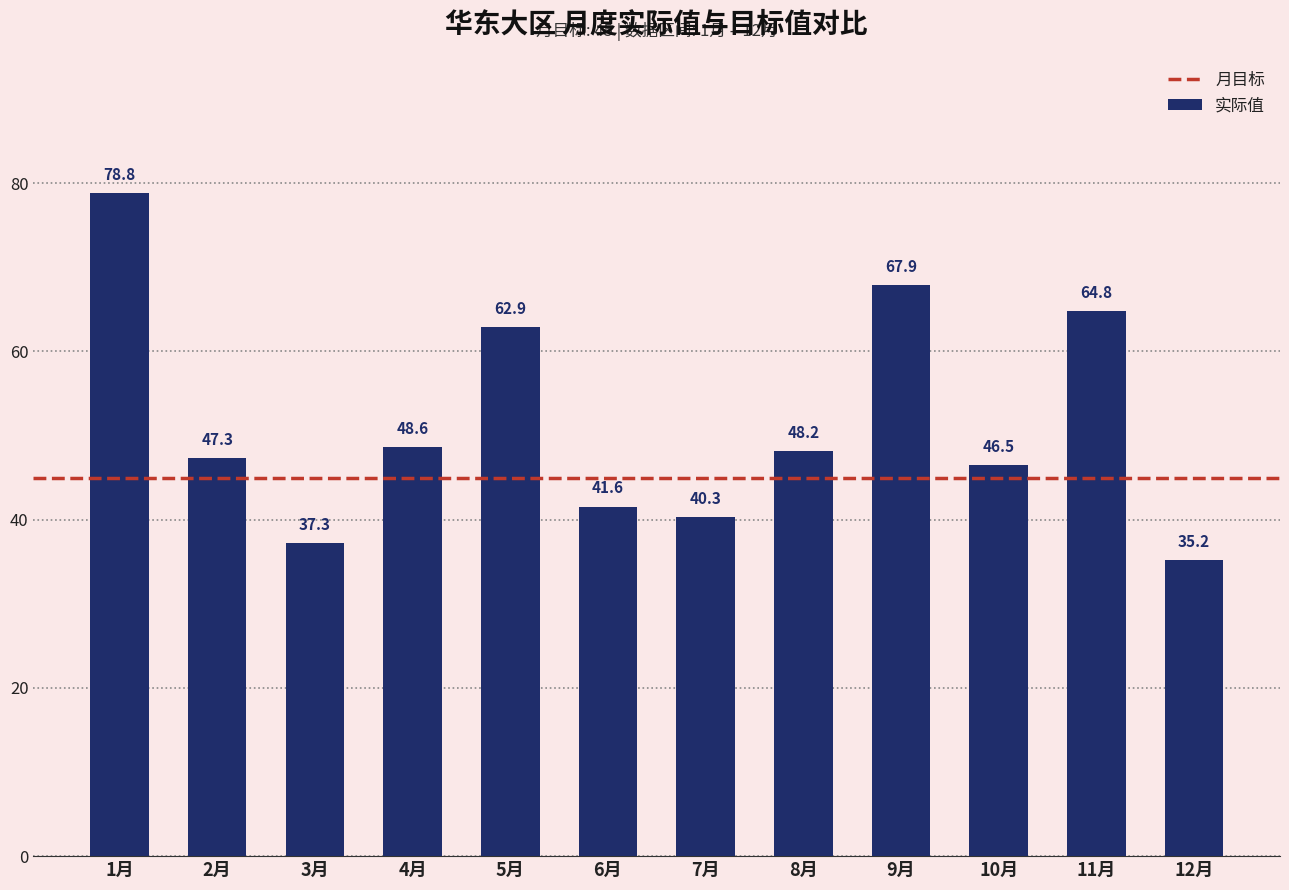

Are the bars grouped side by side (vs. stacked)?

No